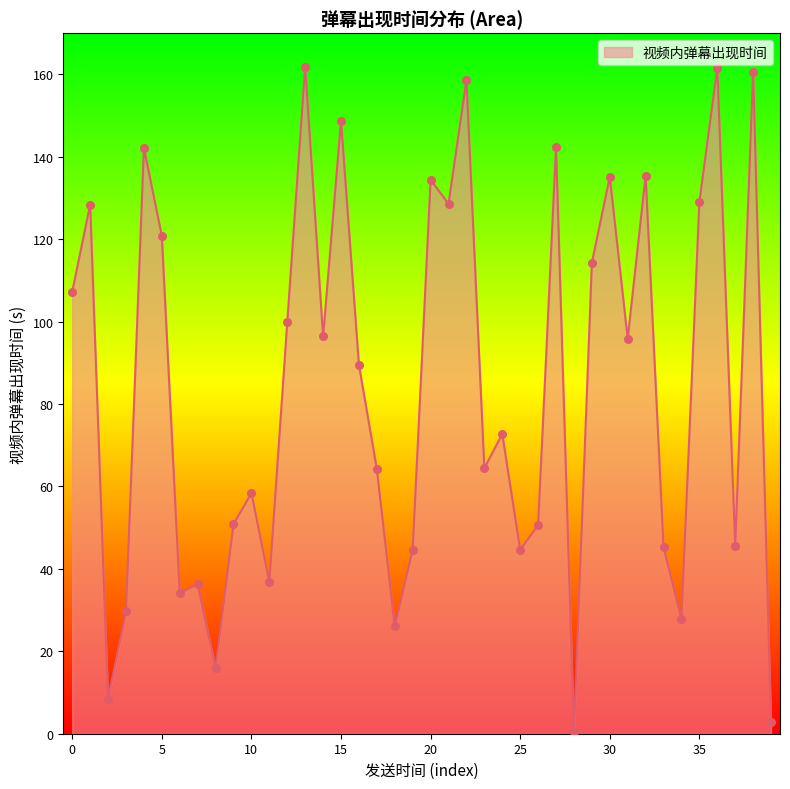

What is the difference between the maximum and minimum values?

161.4